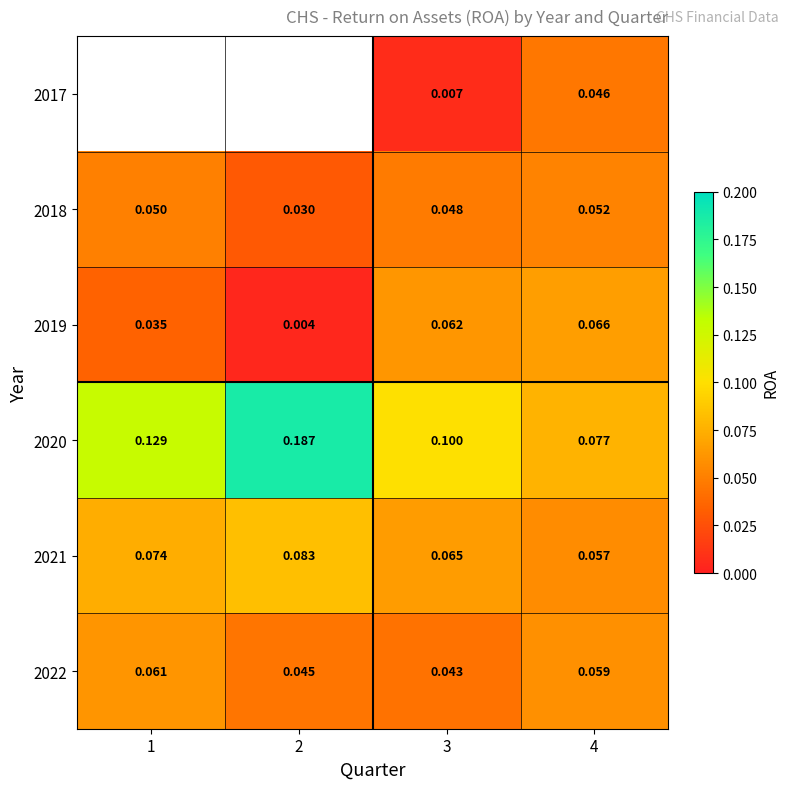

What is the maximum value shown in the chart?

0.2